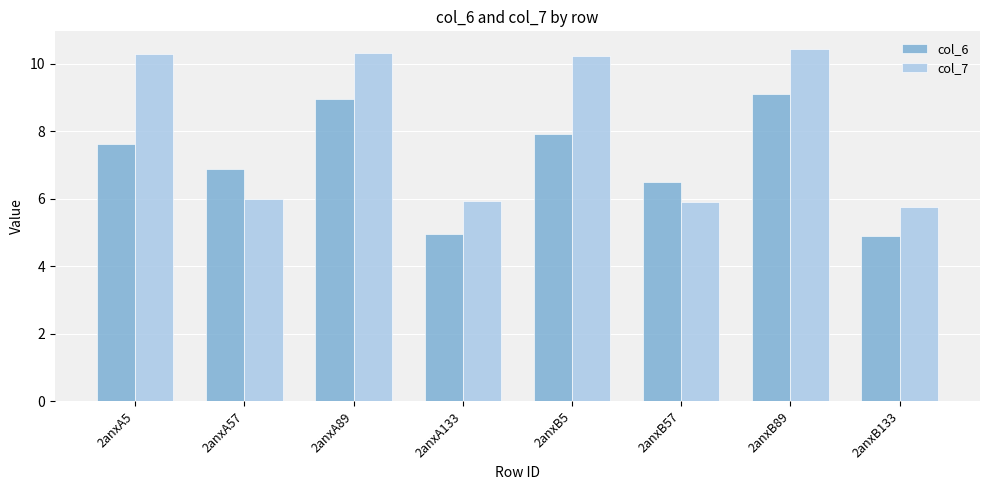

How many data points in col_7 are above 10?

4